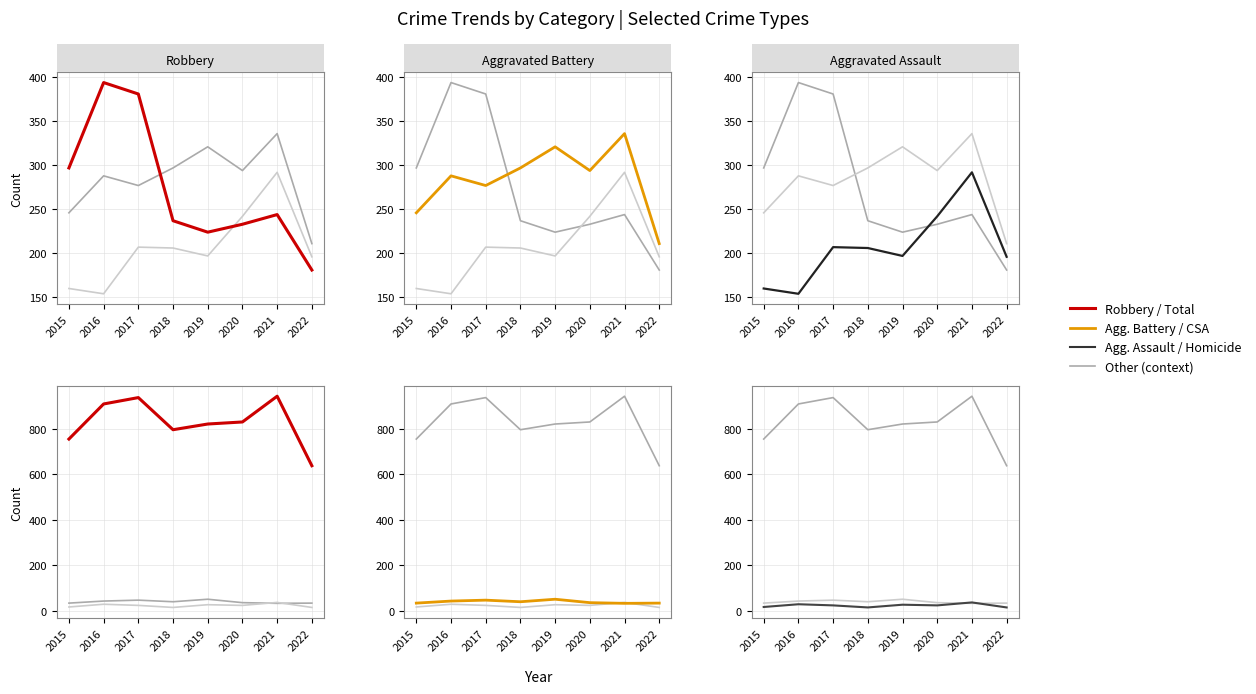

True or false: Total and Criminal Sexual Assault intersect in this chart.

False